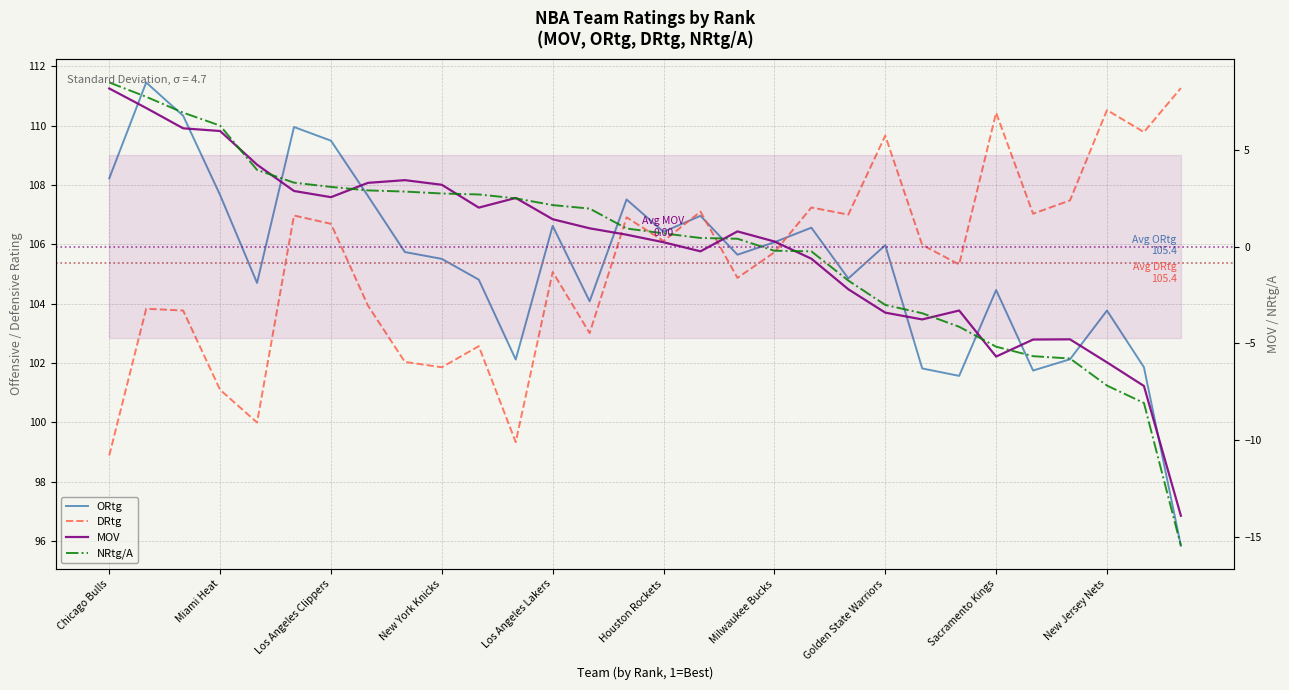

True or false: ORtg and NRtg/A cross at least once.

False